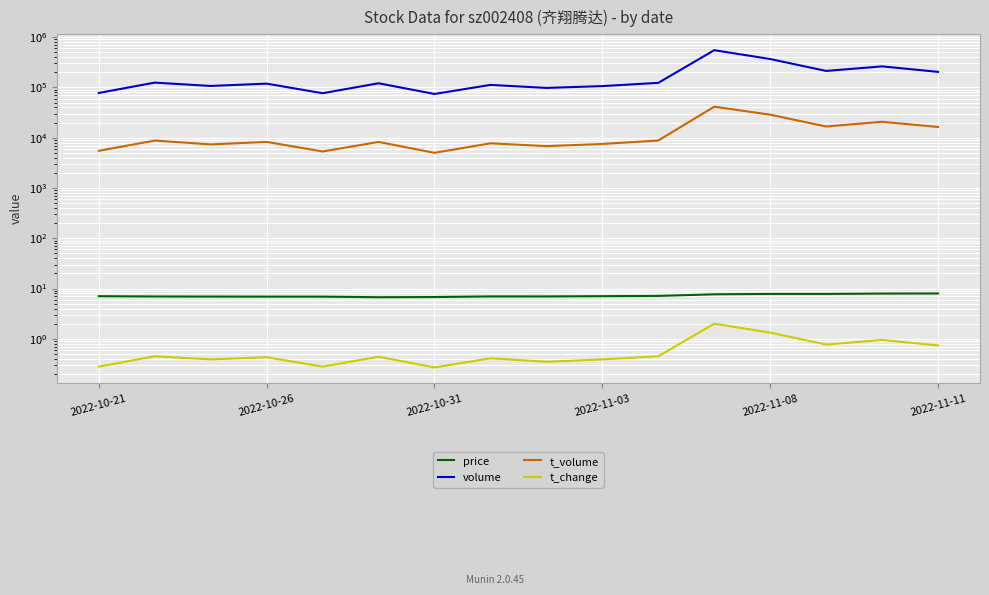

What is the value of the t_change point at the 3rd from the left?

0.4